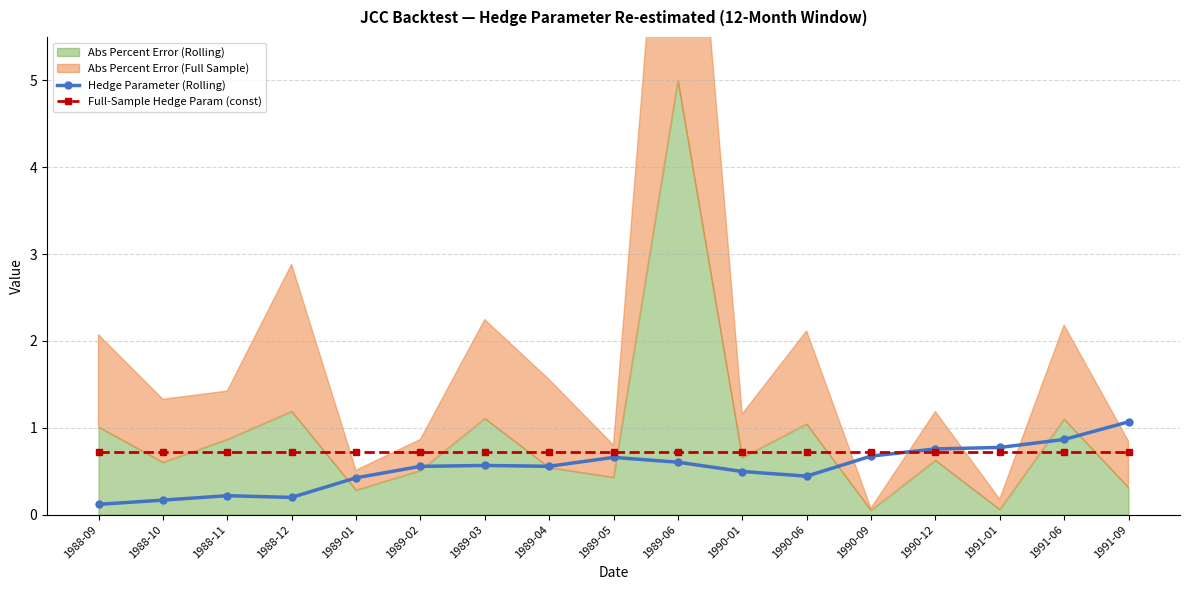

Between which two adjacent categories do Hedge Parameter (Rolling) and Full-Sample Hedge Param (const) first intersect?

1990-09 and 1990-12